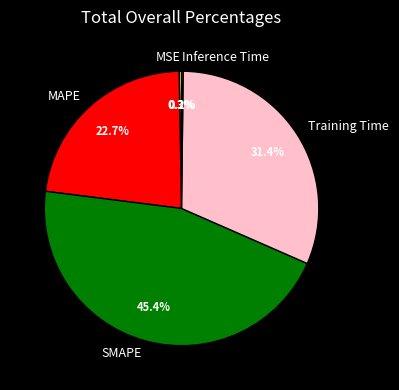

True or false: MAPE accounts for 23% of the total.

True